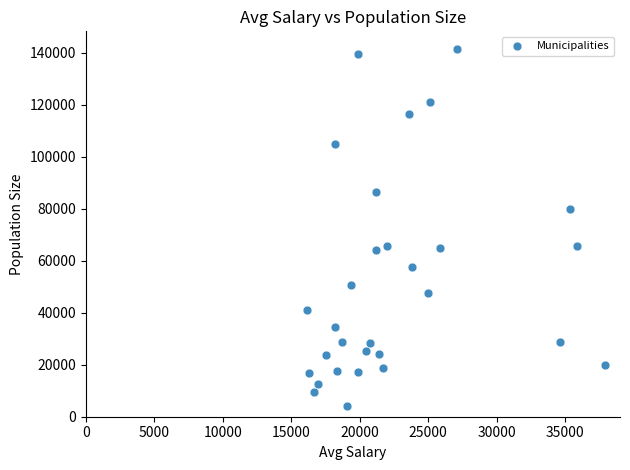

What is the range of Y values (max minus min)?

137184.0